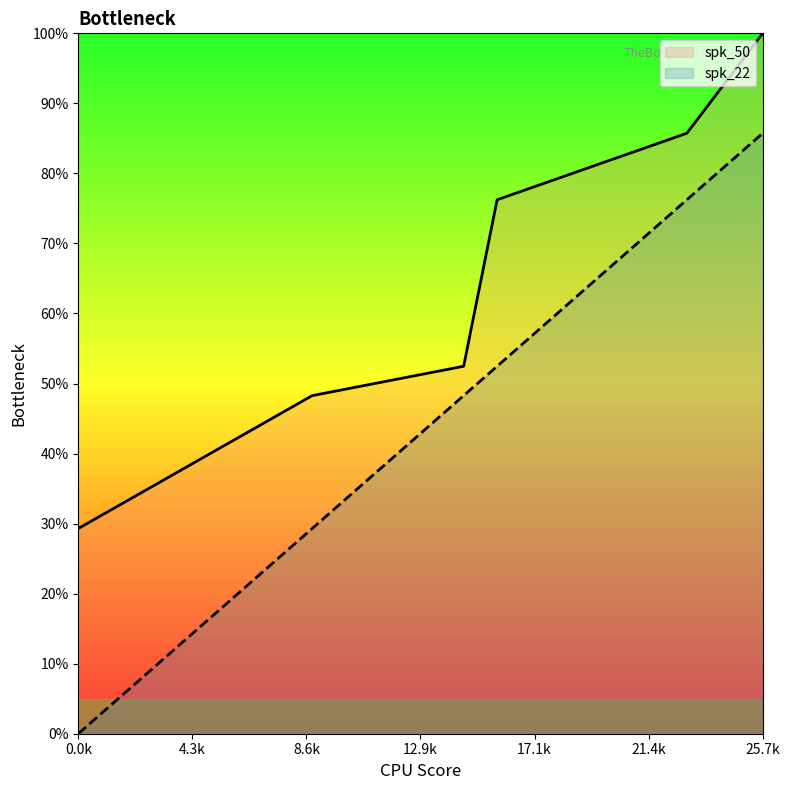

Is the value of spk_50 at 14.482 greater than the value of spk_22 at 22.871?

No